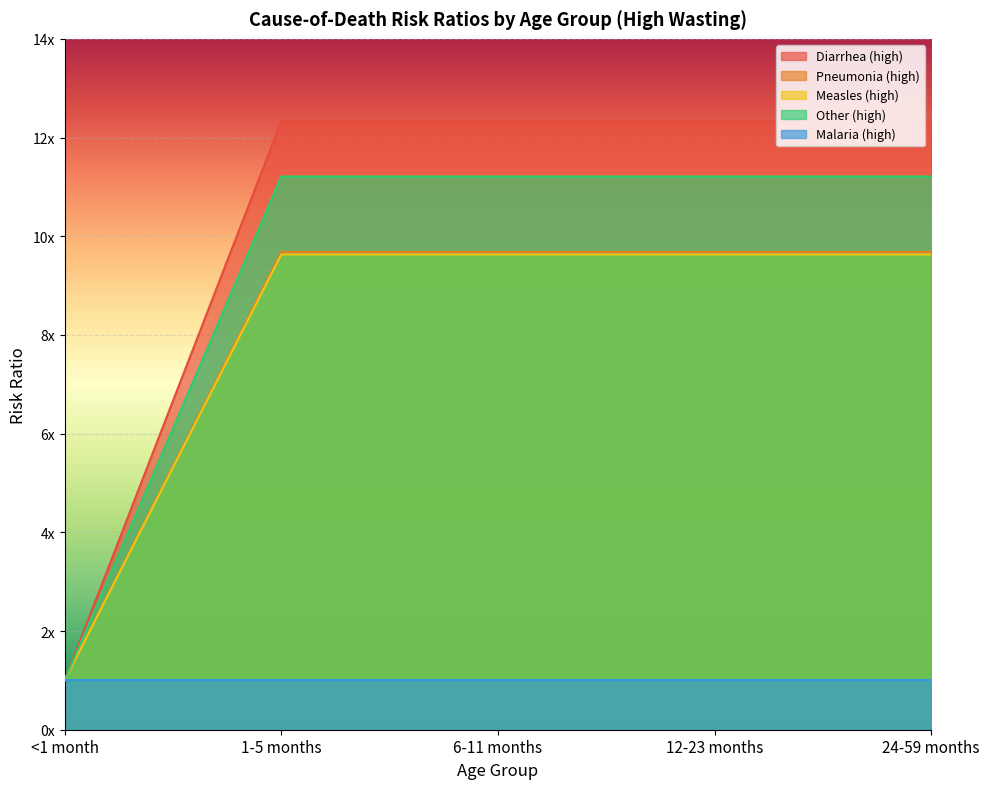

What is the maximum value shown in the chart?

12.3